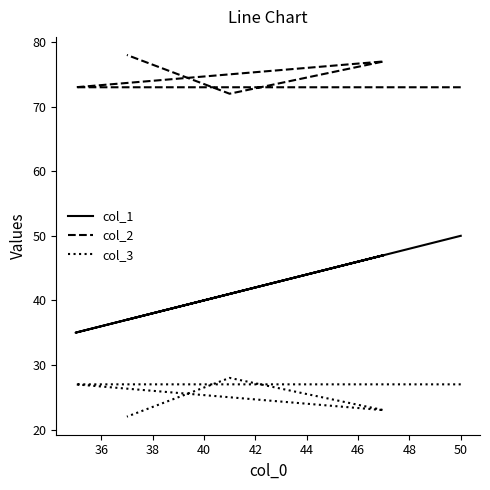

What is the spread (max minus min) of values at 36?

46